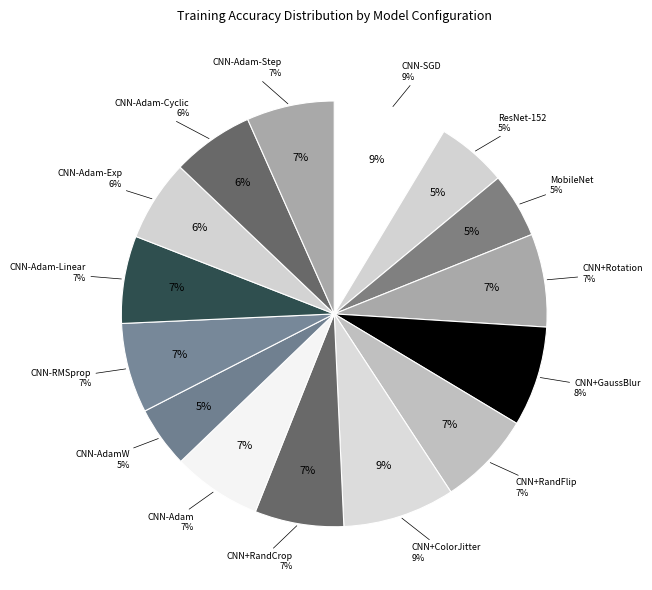

Is there a majority slice in this chart?

No